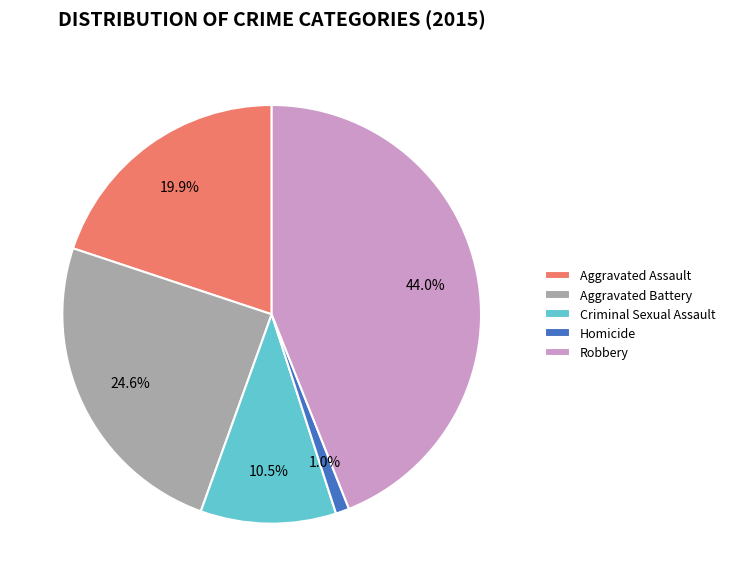

What percentage is the Robbery slice, to the nearest percent?

44%